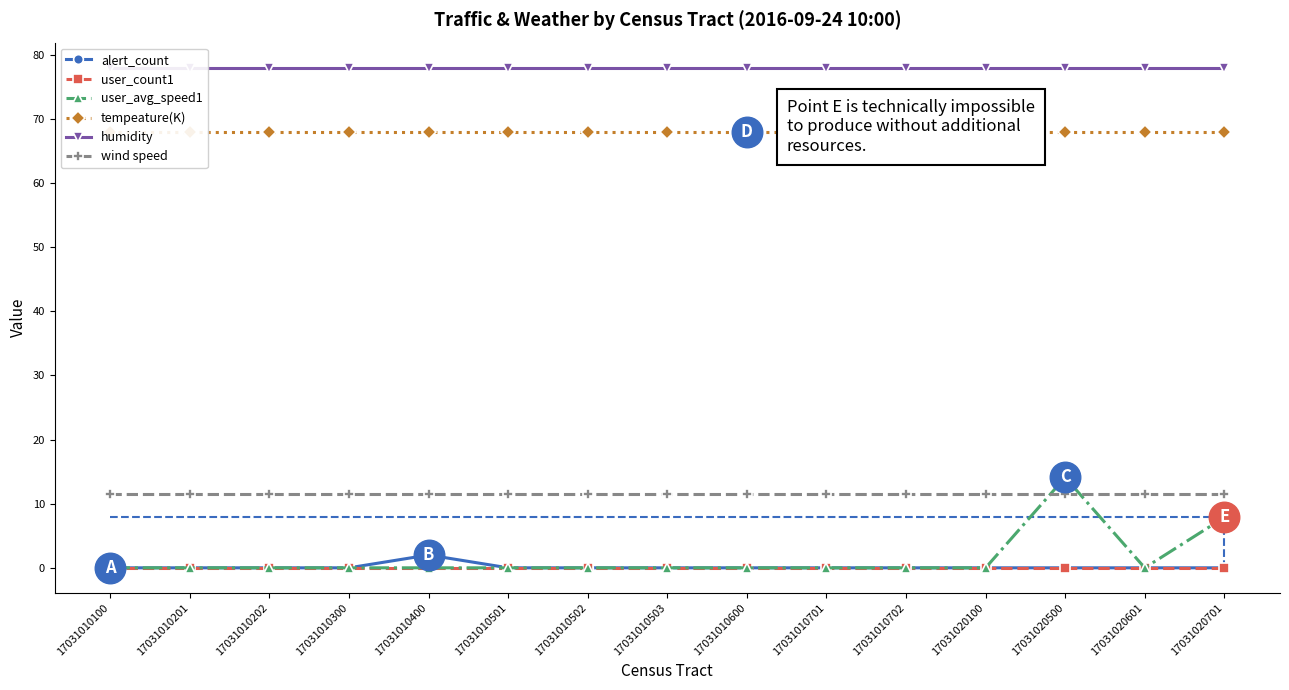

What is the highest value of the wind speed series?

11.5